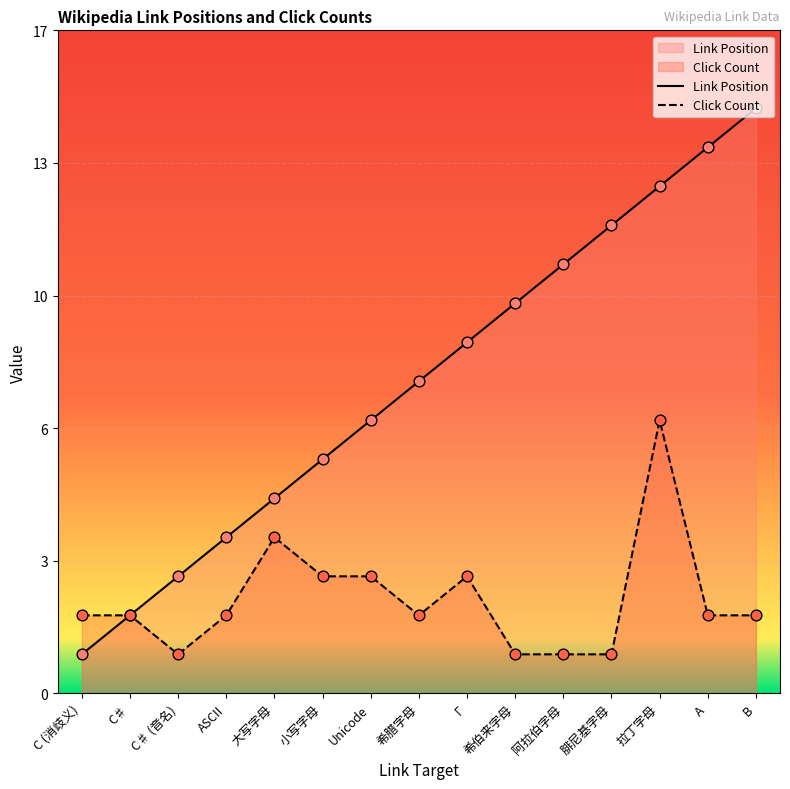

Which series has the largest total across all categories?

Link Position